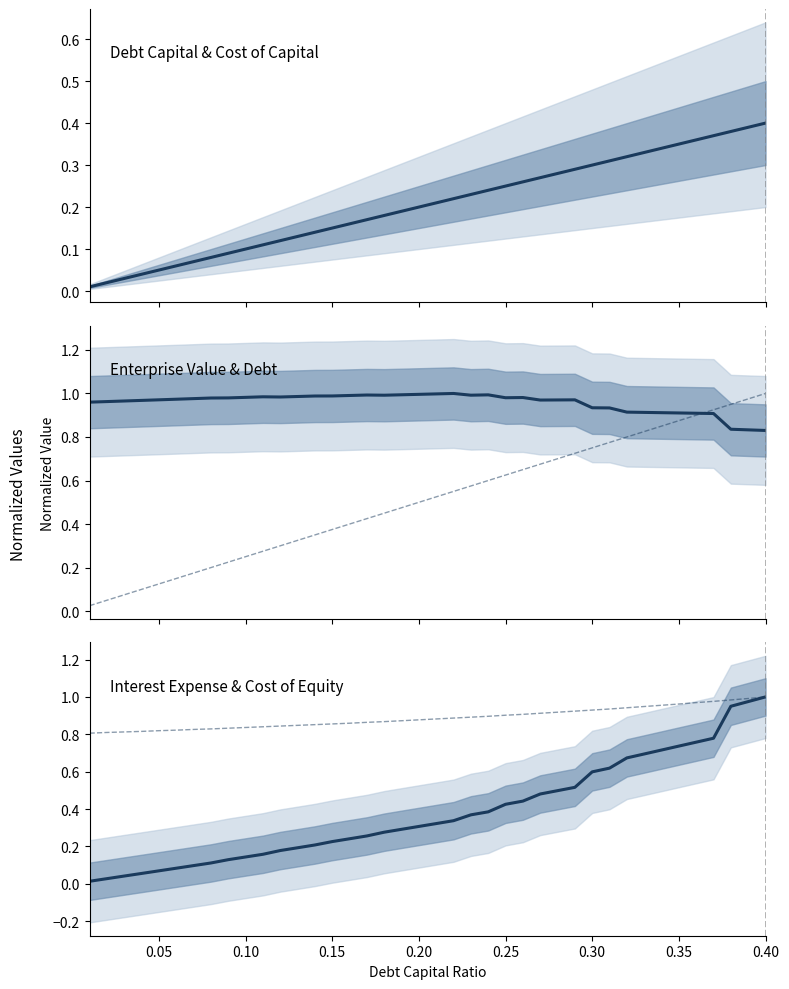

What is the value of the debt_capital point at the 38th from the left?

0.4